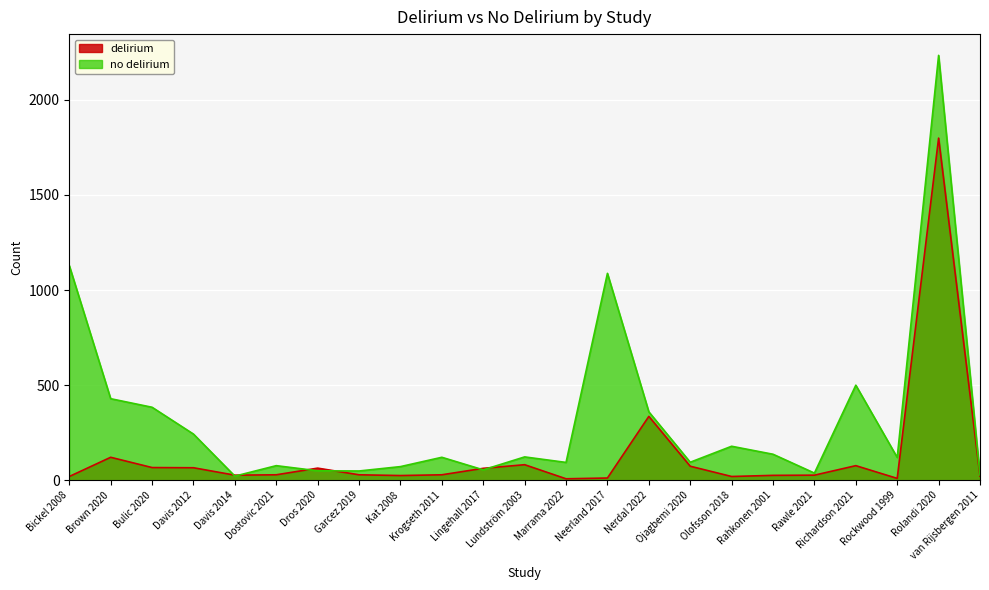

At how many categories does at least one series exceed 917?

3